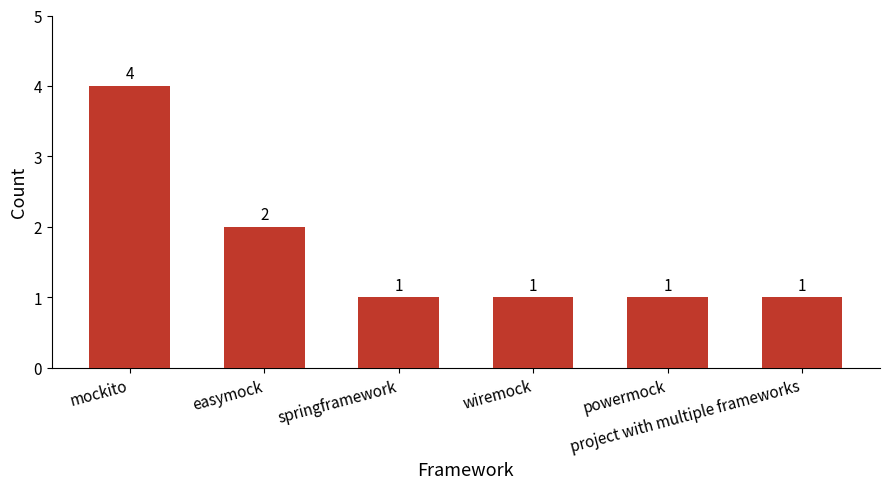

What is the greatest value displayed?

4